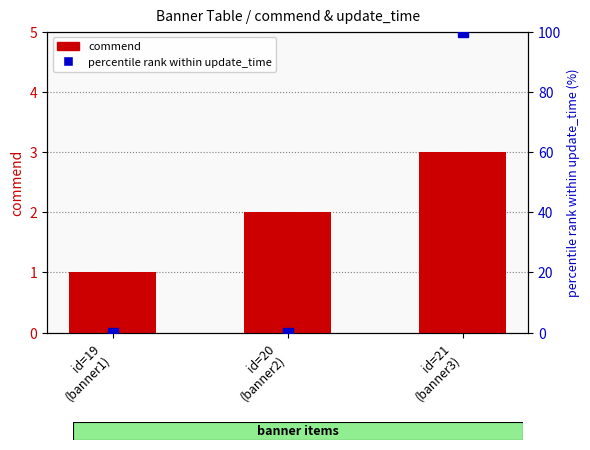

What position from the left is id=21
(banner3)?

3